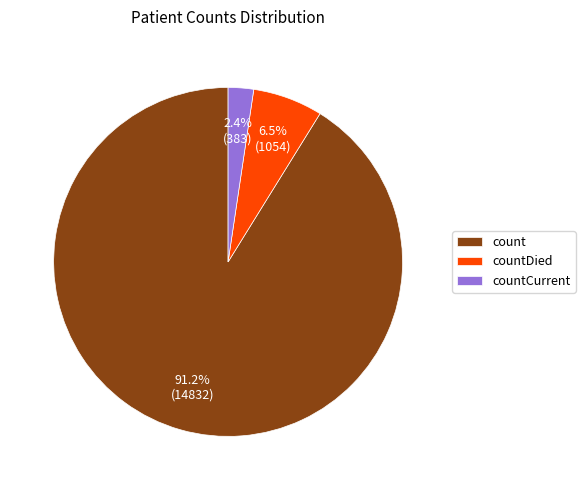

Rank the categories by value from lowest to highest.

countCurrent, countDied, count